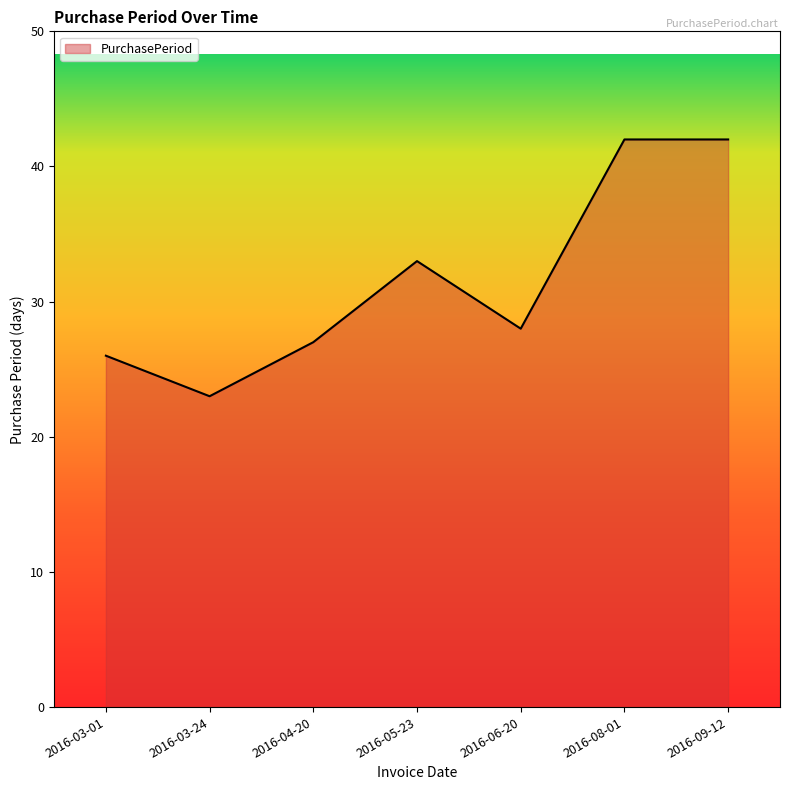

What is the minimum value shown in the chart?

23